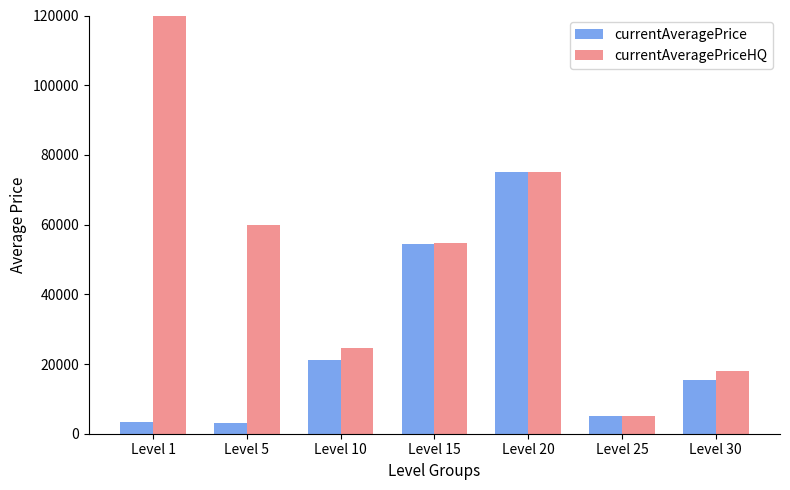

Reading left to right, what are all the values shown in this chart?

currentAveragePrice: 3307.0	3000.0	21258.9	54458.2	75014.0	5000.0	15341.5
currentAveragePriceHQ: 10000000.0	60002.5	24635.3	54607.3	75014.0	5000.0	18009.8